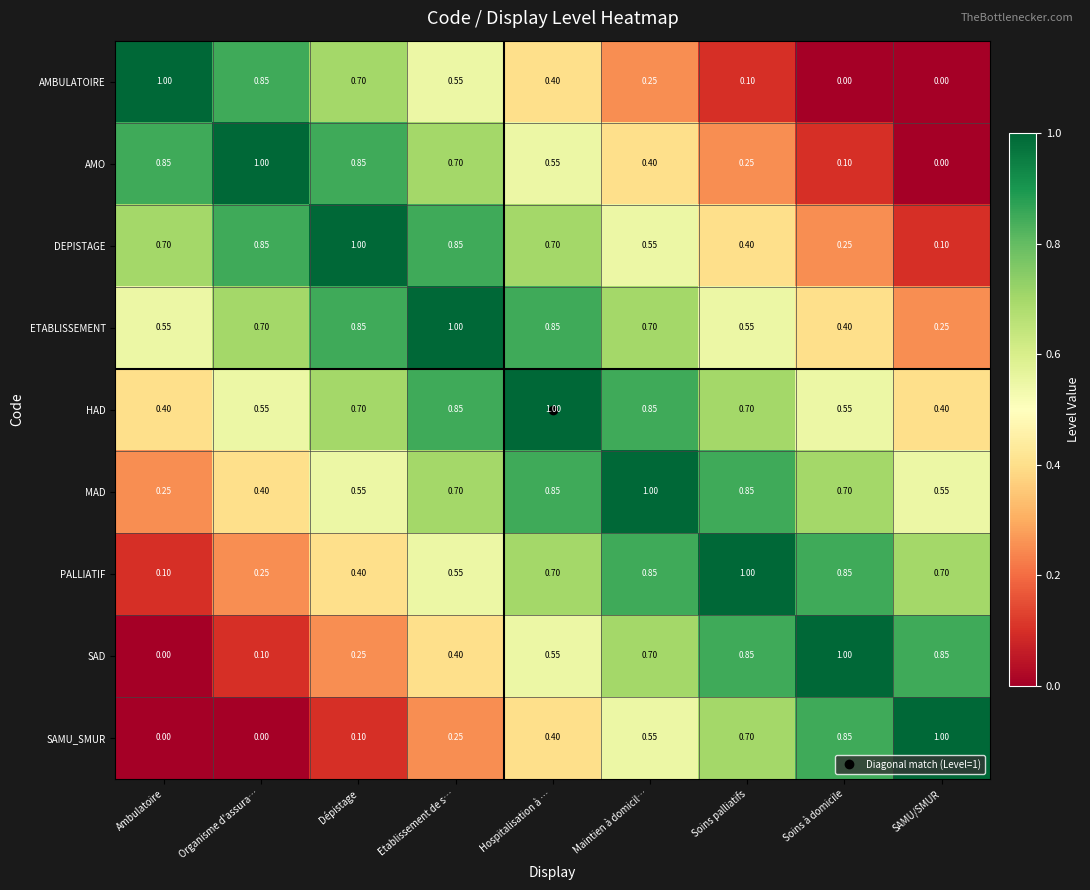

Which series has the largest total across all categories?

HAD